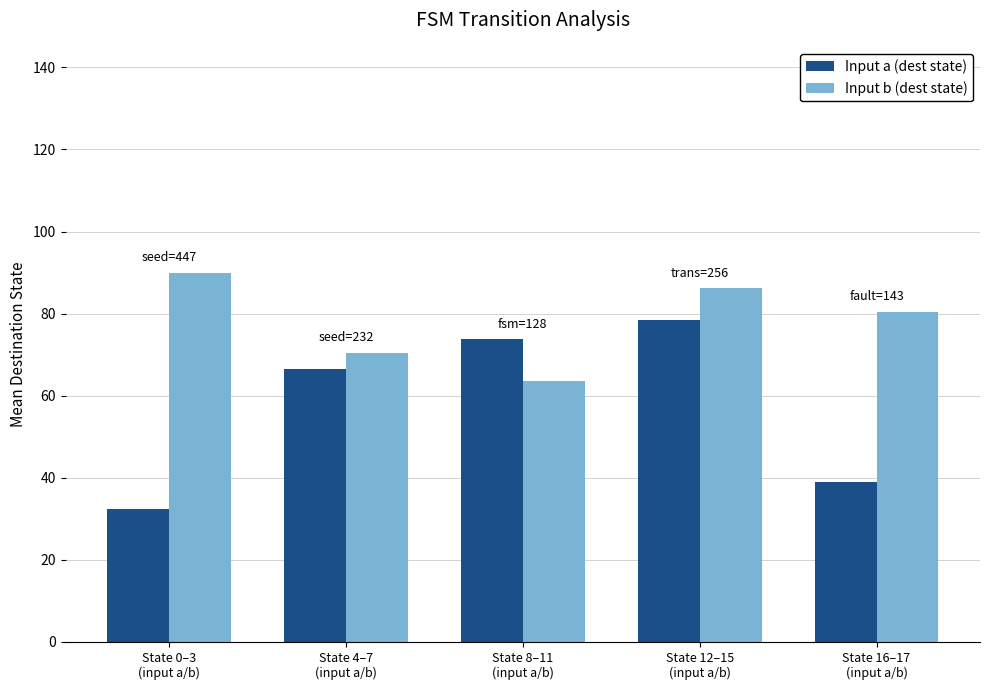

What is the difference between the Input b (dest state) values at State 0–3
(input a/b) and State 16–17
(input a/b)?

9.5